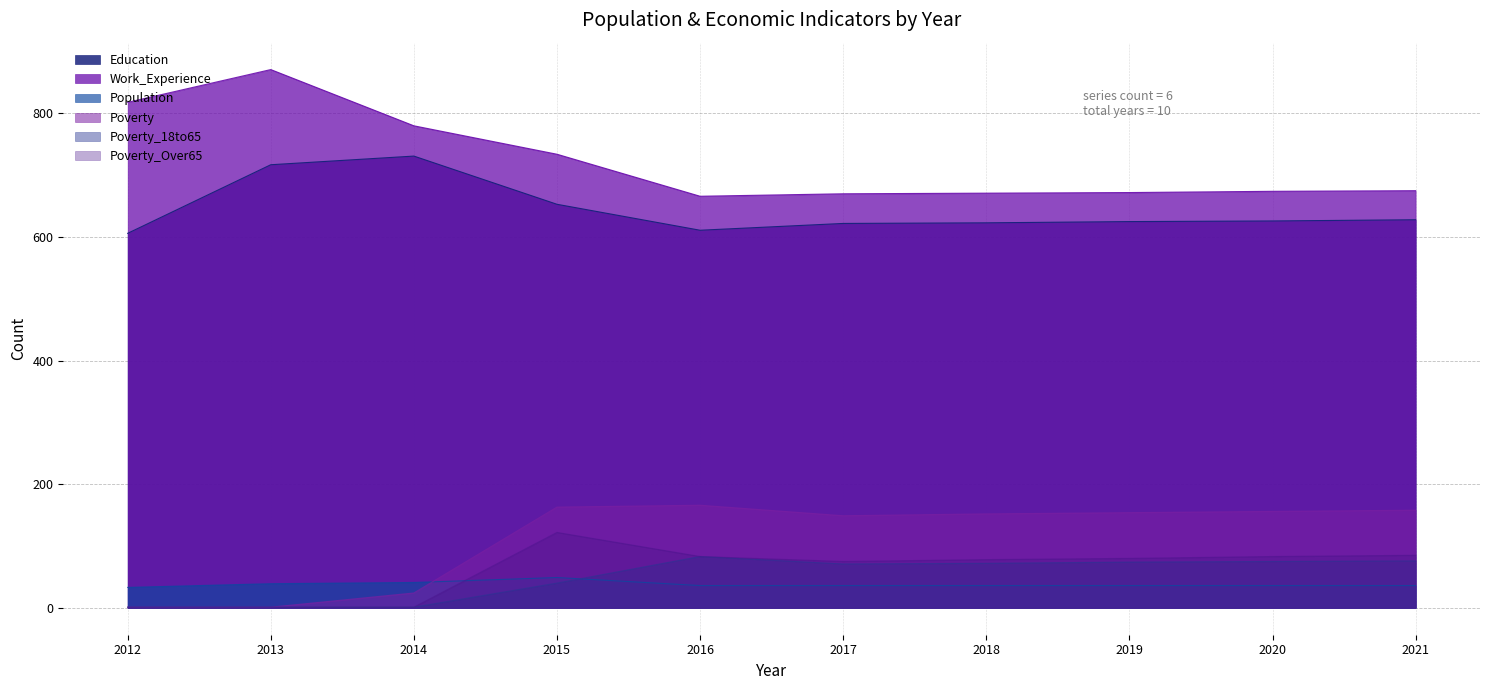

True or false: Education and Work_Experience cross at least once.

False